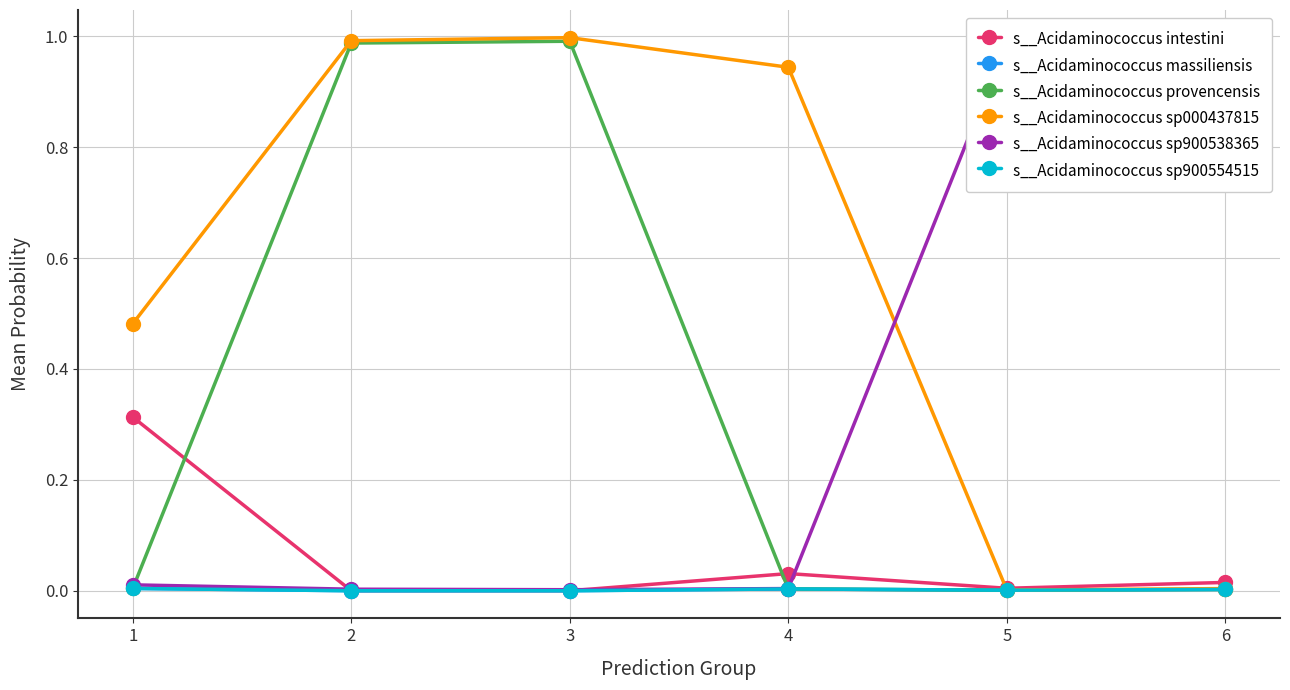

Is it true that s__Acidaminococcus provencensis equals 0.0 at 5?

True